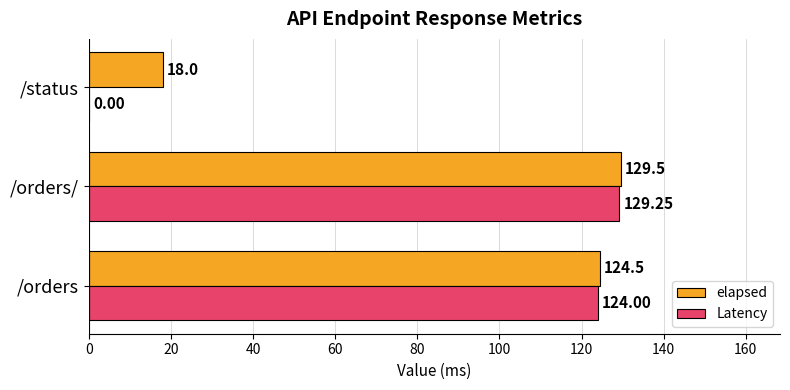

What is the sum of the elapsed values at /status and /orders?

142.5